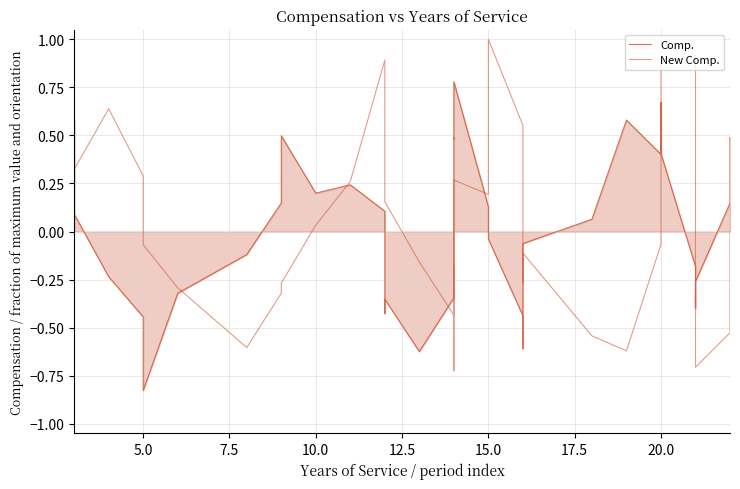

What is the maximum value for Comp.?

0.8